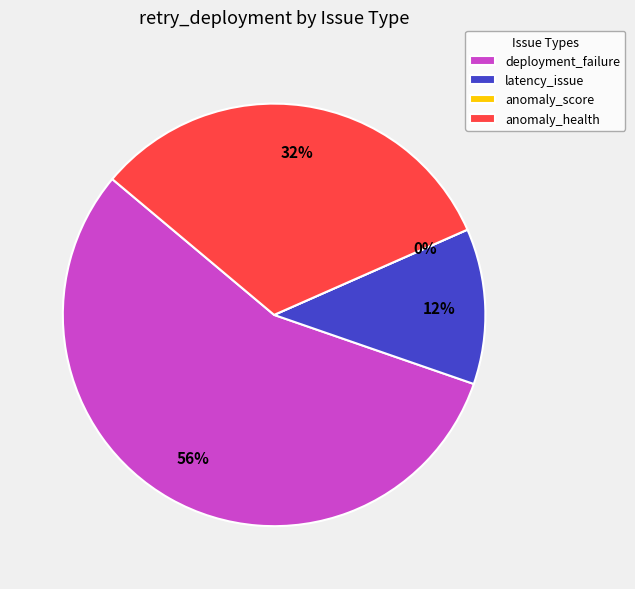

What is the largest slice in the pie chart?

deployment_failure